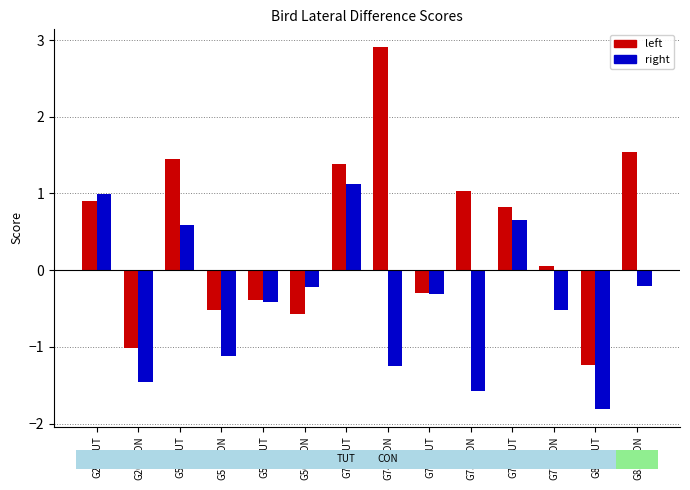

What is the spread (max minus min) of values at G56_CON?

0.3